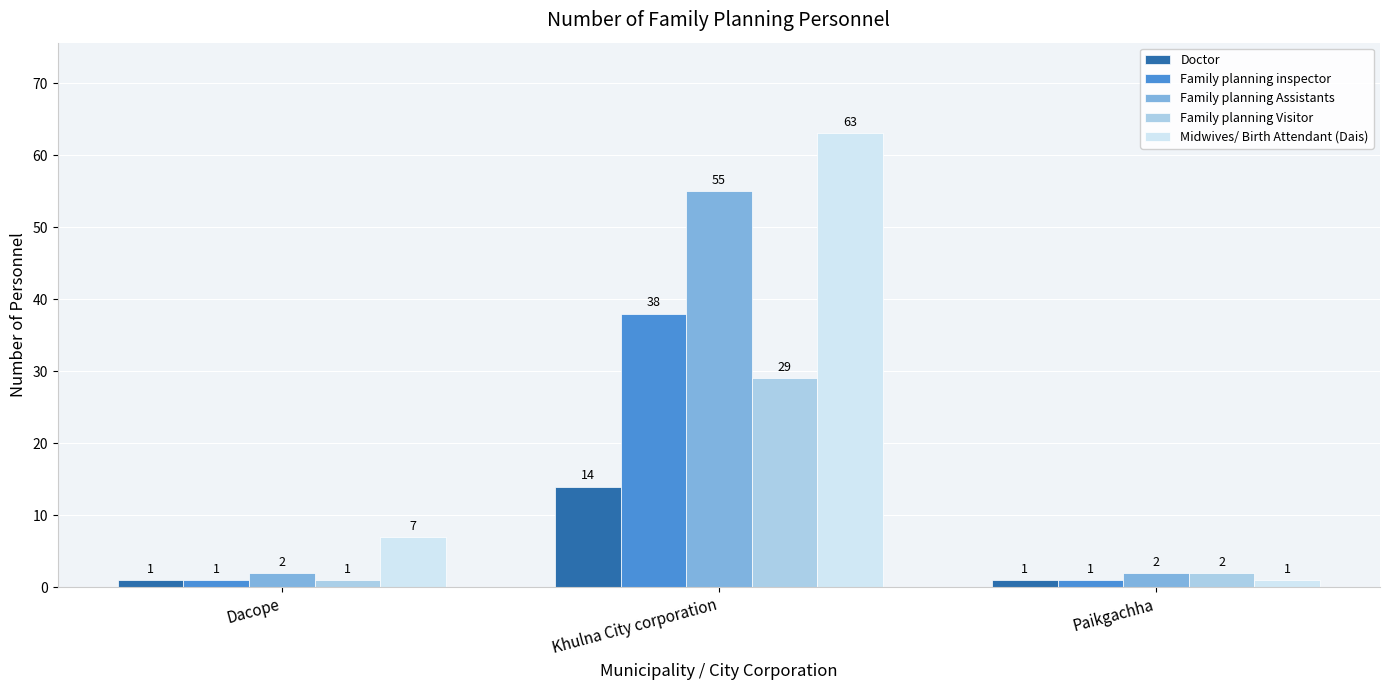

Where is Midwives/ Birth Attendant (Dais) nearest to the value 32?

Dacope